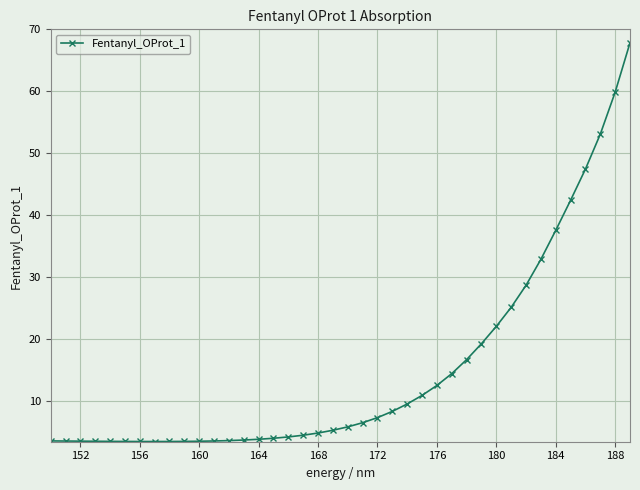

What is the minimum value shown in the chart?

3.5